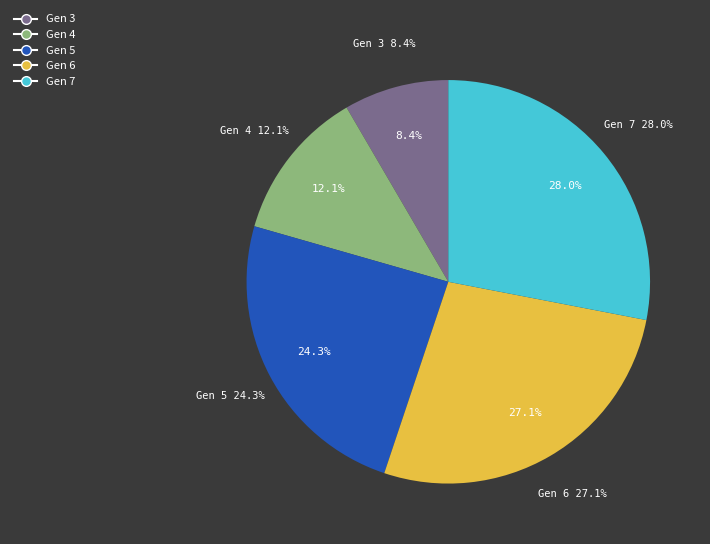

What percentage do Gen 6 and Gen 5 together represent?

51.4%